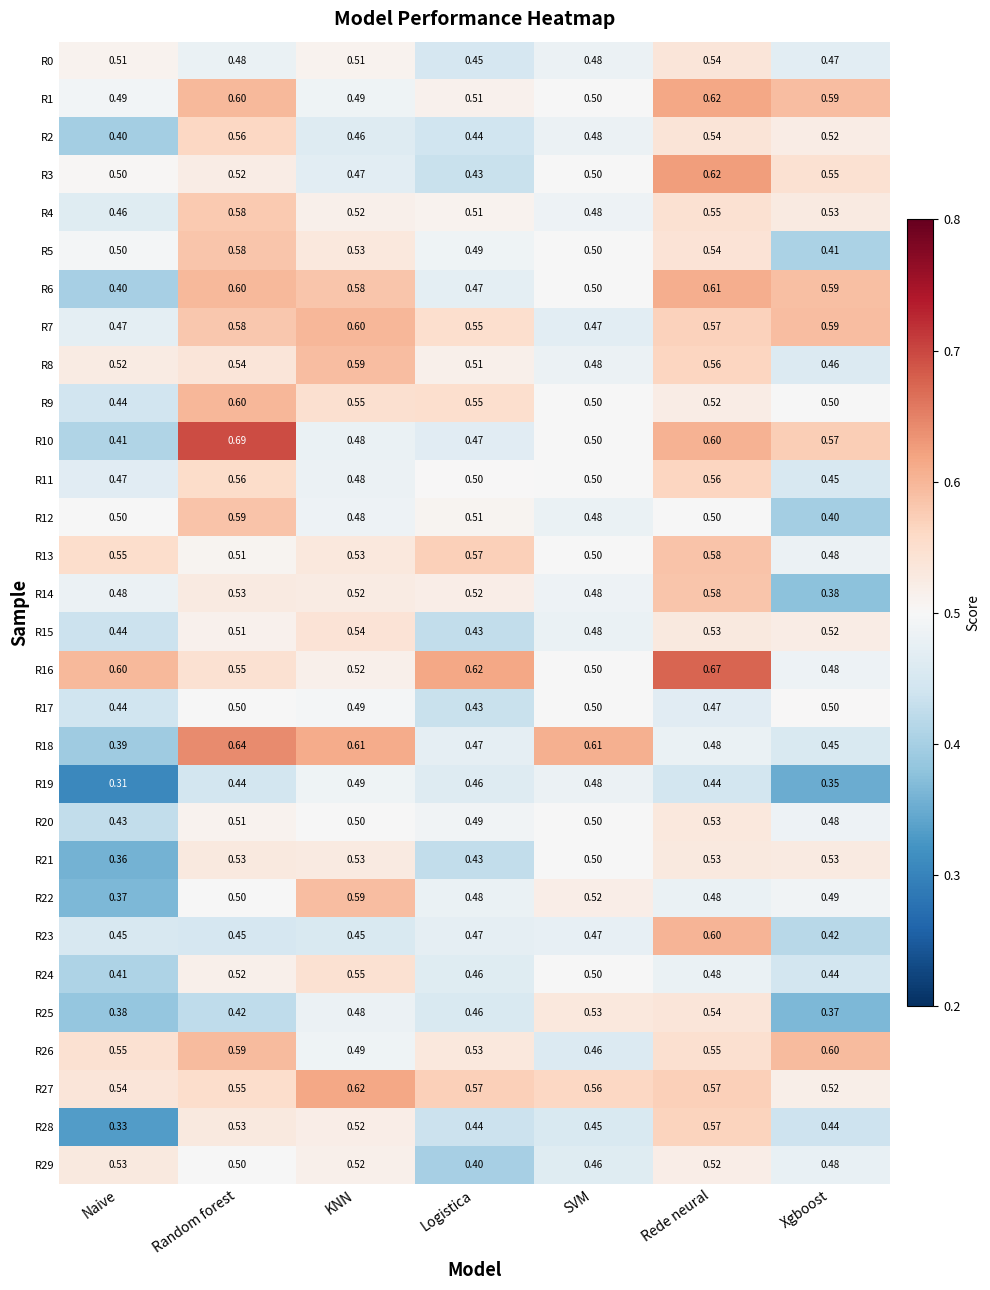

Rank the categories by R10 value from highest to lowest.

Random forest, Rede neural, Xgboost, SVM, KNN, Logistica, Naive